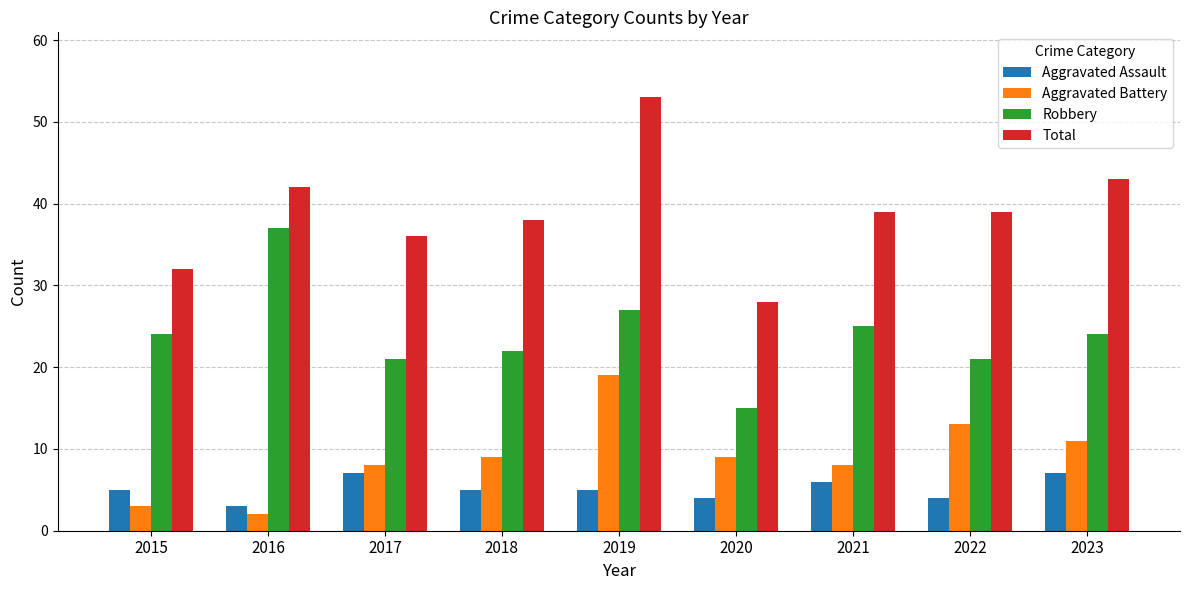

Rank the series by their maximum value, from highest to lowest.

Total, Robbery, Aggravated Battery, Aggravated Assault